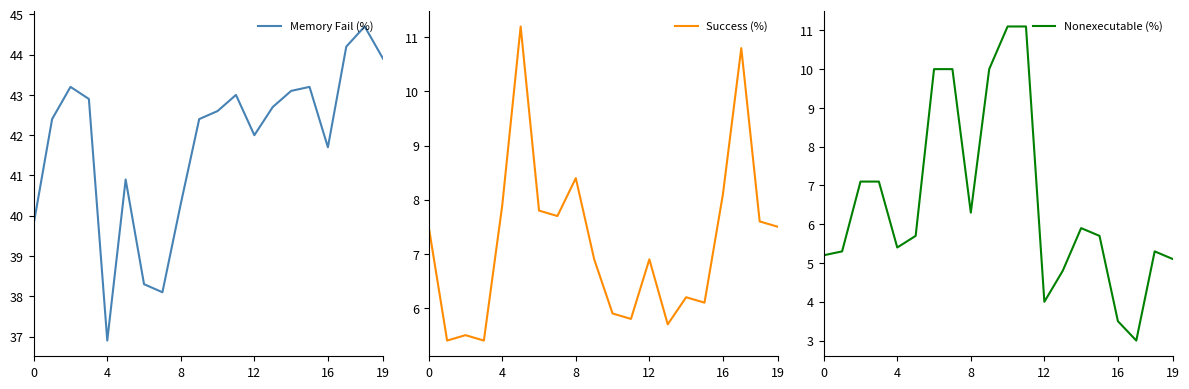

What are all the series names shown in the legend?

Memory Fail (%), Success (%), Nonexecutable (%)